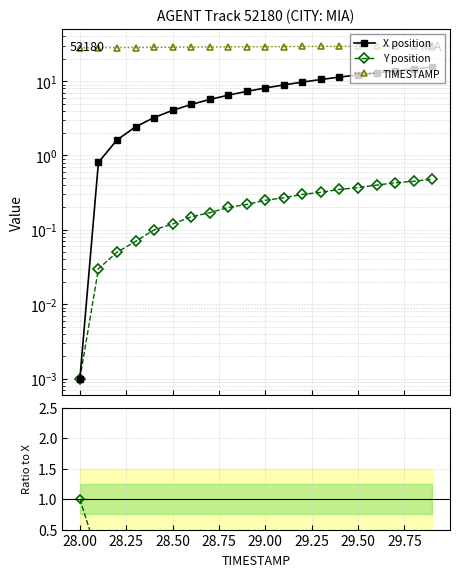

Is the value of TIMESTAMP at 18 greater than the value of Y/X ratio at 12?

Yes